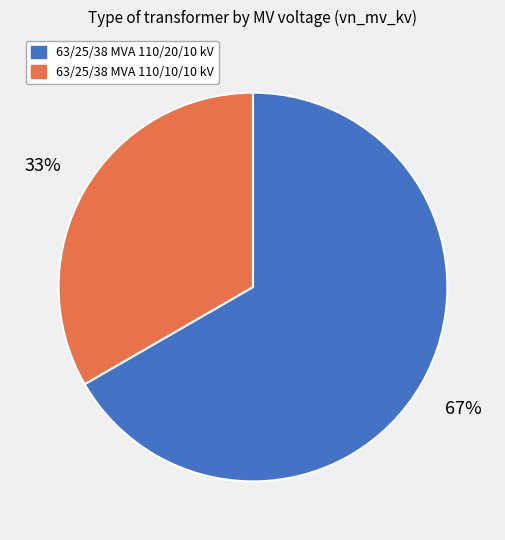

How many slices are in this pie chart?

2